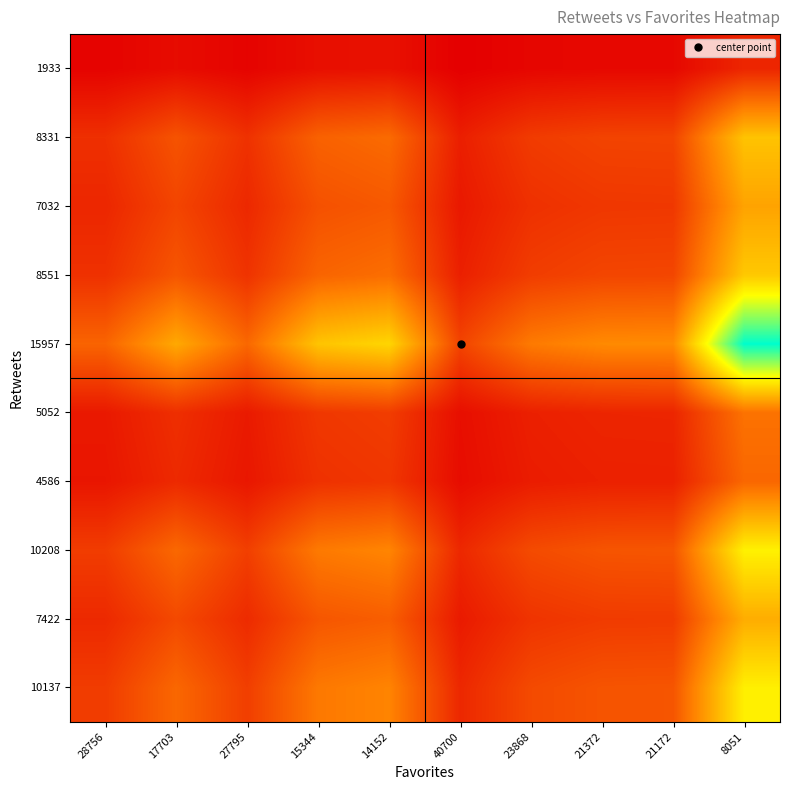

Reading left to right, what are all the values shown in this chart?

10137: 28756=0.4	17703=0.6	27795=0.4	15344=0.7	14152=0.7	40700=0.2	23868=0.4	21372=0.5	21172=0.5	8051=1.3
7422: 28756=0.3	17703=0.4	27795=0.3	15344=0.5	14152=0.5	40700=0.2	23868=0.3	21372=0.3	21172=0.4	8051=0.9
10208: 28756=0.4	17703=0.6	27795=0.4	15344=0.7	14152=0.7	40700=0.3	23868=0.4	21372=0.5	21172=0.5	8051=1.3
4586: 28756=0.2	17703=0.3	27795=0.2	15344=0.3	14152=0.3	40700=0.1	23868=0.2	21372=0.2	21172=0.2	8051=0.6
5052: 28756=0.2	17703=0.3	27795=0.2	15344=0.3	14152=0.4	40700=0.1	23868=0.2	21372=0.2	21172=0.2	8051=0.6
15957: 28756=0.6	17703=0.9	27795=0.6	15344=1.0	14152=1.1	40700=0.4	23868=0.7	21372=0.7	21172=0.8	8051=2.0
8551: 28756=0.3	17703=0.5	27795=0.3	15344=0.6	14152=0.6	40700=0.2	23868=0.4	21372=0.4	21172=0.4	8051=1.1
7032: 28756=0.2	17703=0.4	27795=0.3	15344=0.5	14152=0.5	40700=0.2	23868=0.3	21372=0.3	21172=0.3	8051=0.9
8331: 28756=0.3	17703=0.5	27795=0.3	15344=0.5	14152=0.6	40700=0.2	23868=0.3	21372=0.4	21172=0.4	8051=1.0
1933: 28756=0.1	17703=0.1	27795=0.1	15344=0.1	14152=0.1	40700=0.0	23868=0.1	21372=0.1	21172=0.1	8051=0.2